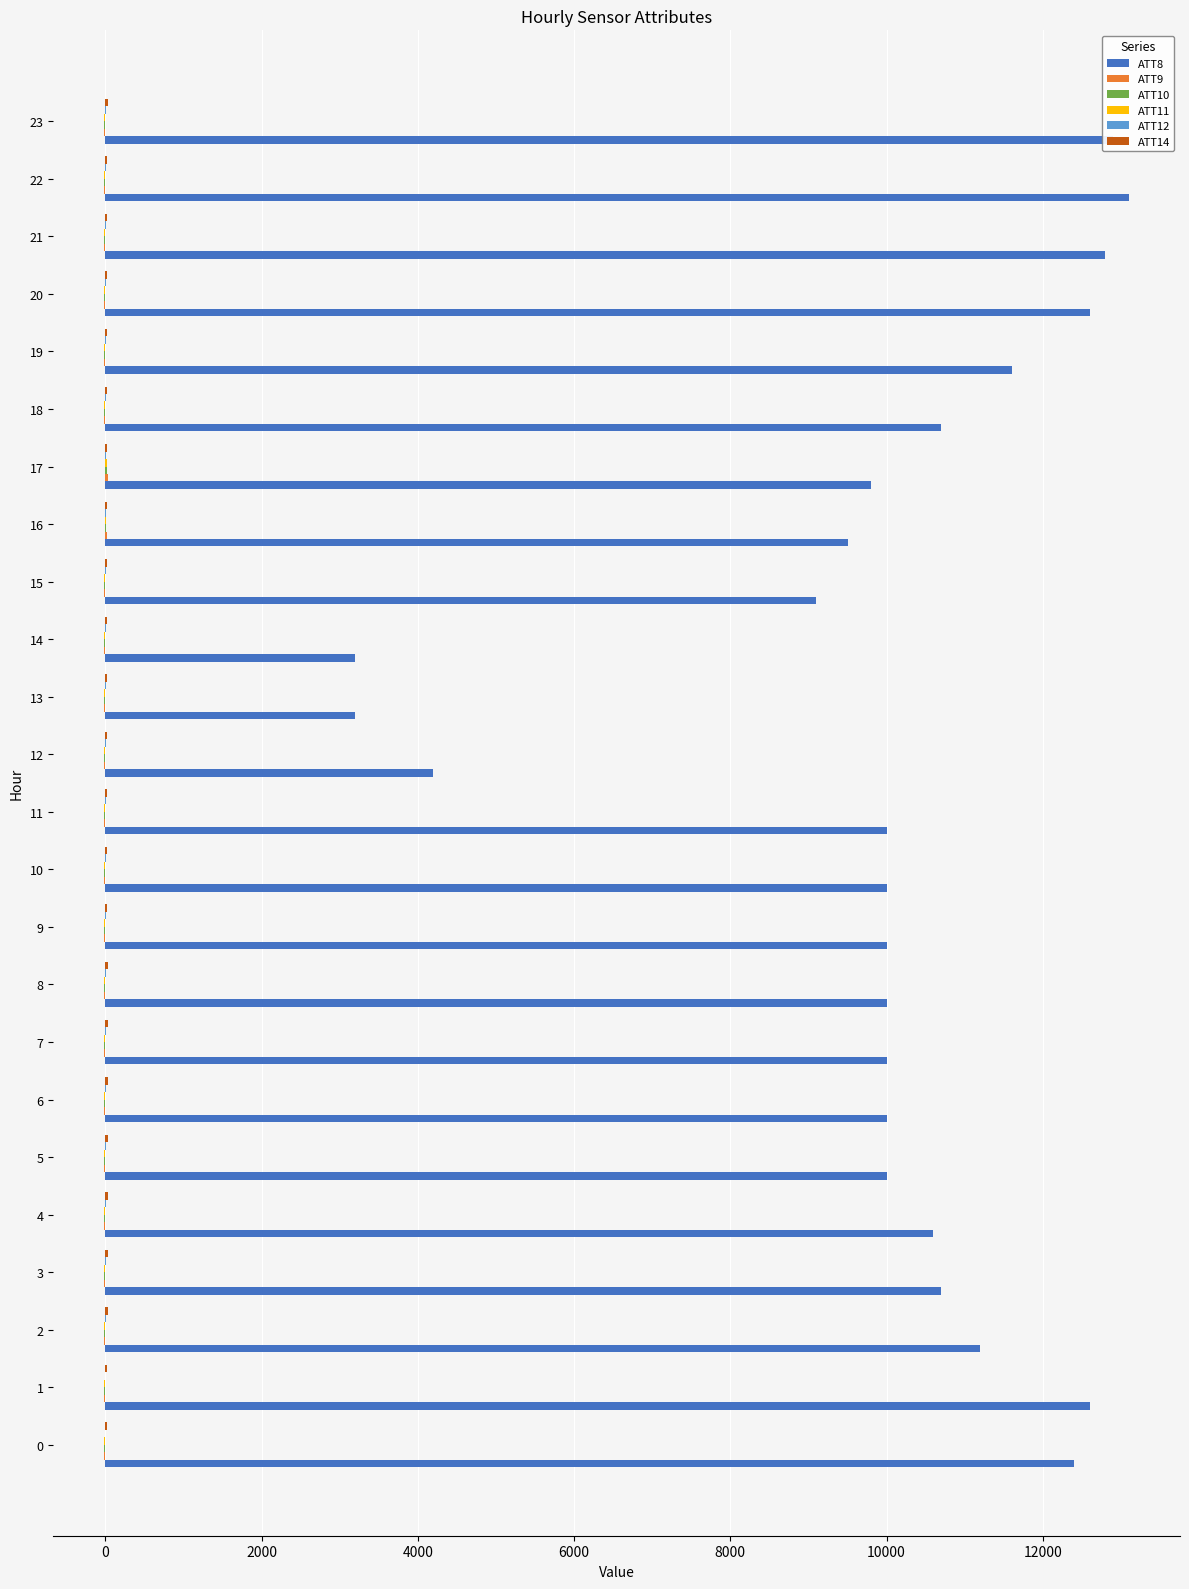

Which series has the largest total across all categories?

ATT8